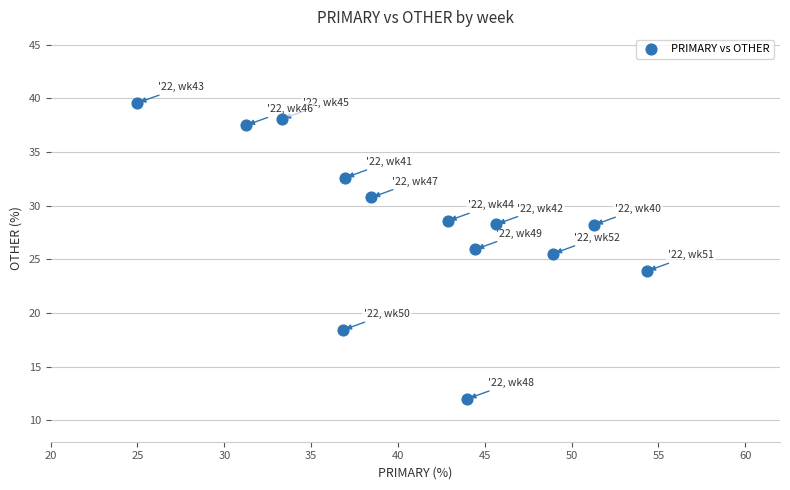

What Y value in the scatter plot is closest to 25?

25.5